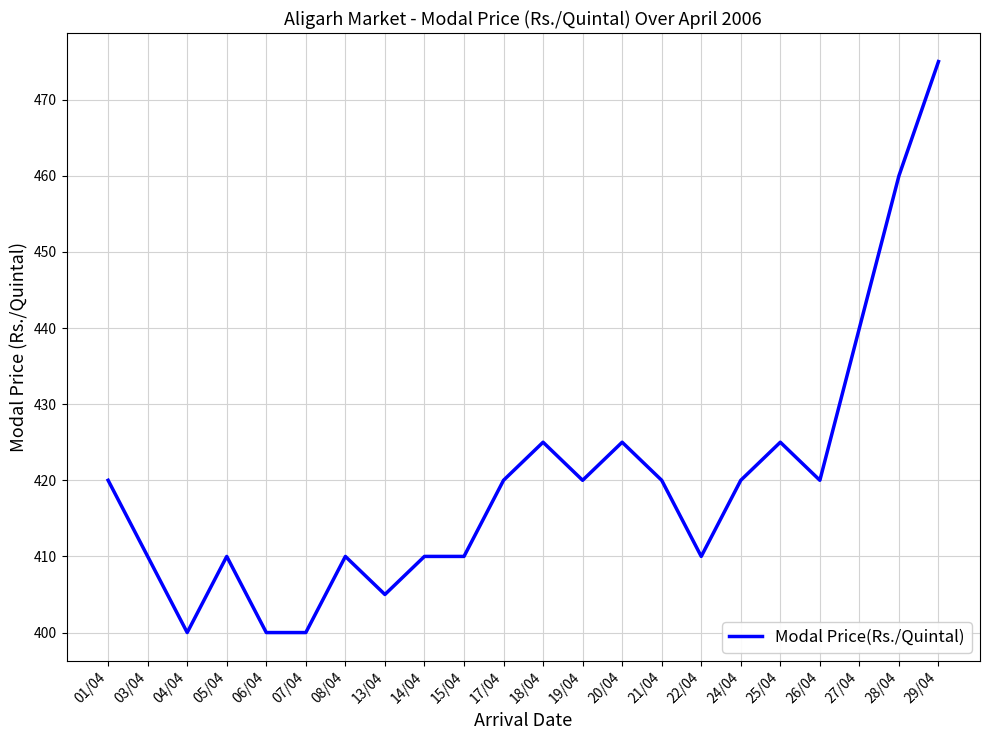

Count the number of data series in this chart.

1